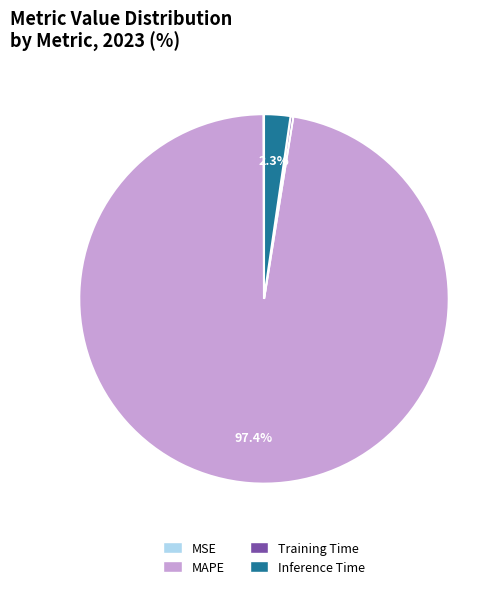

To the nearest percent, what is the difference between the largest and smallest slice percentages?

97%